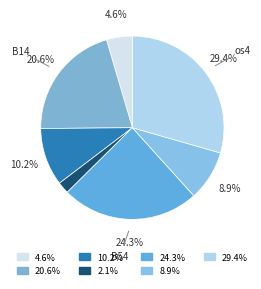

Does any single category account for the majority?

No